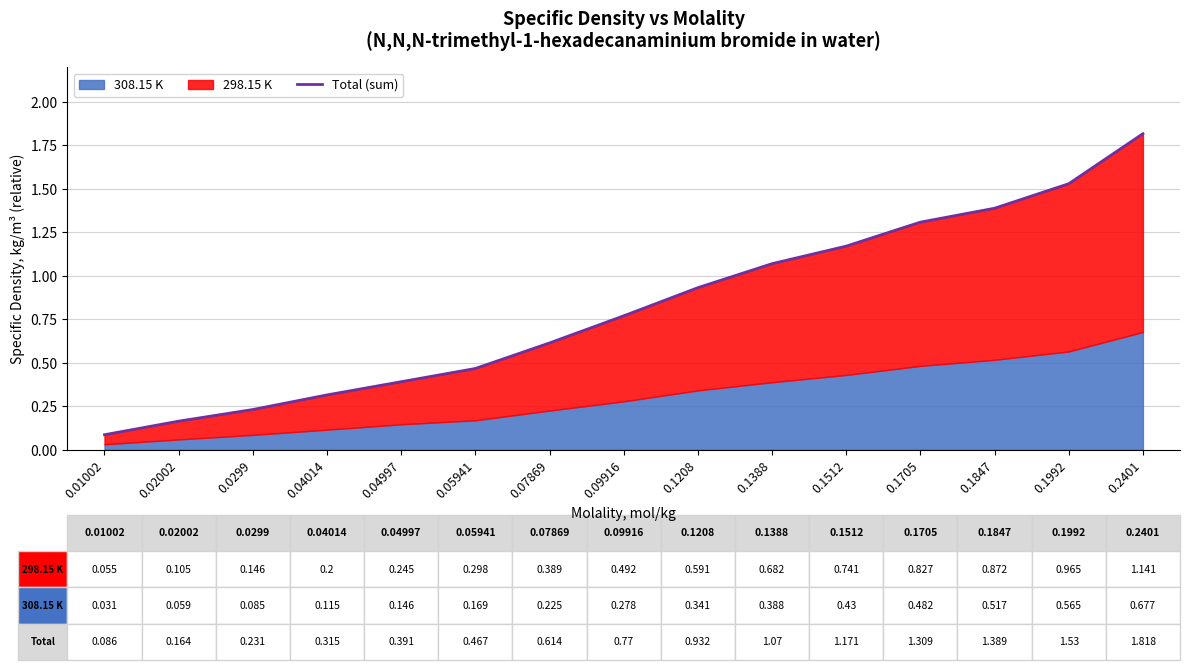

What is the difference between the maximum and minimum values?

1.7